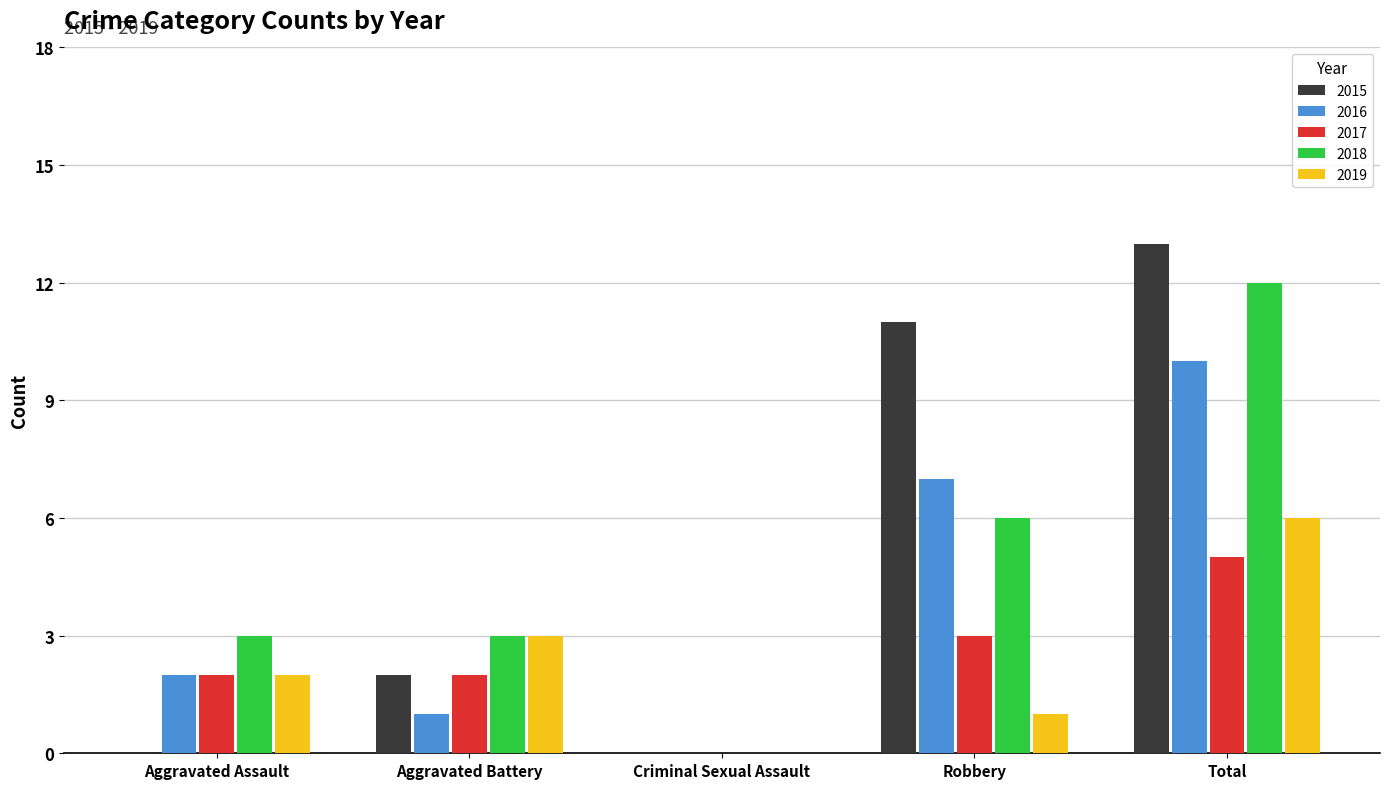

The 2016 series shows 11 at Robbery. True or false?

False